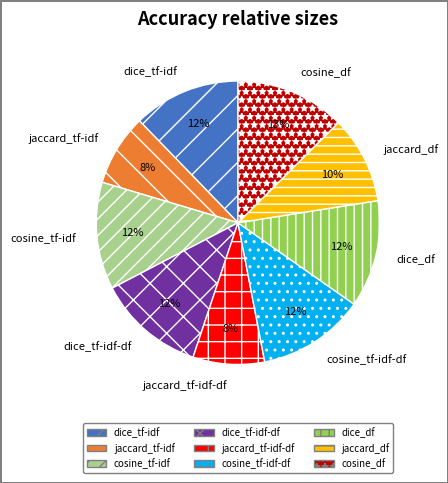

Combined, do jaccard_tf-idf and jaccard_df account for over 50%?

No